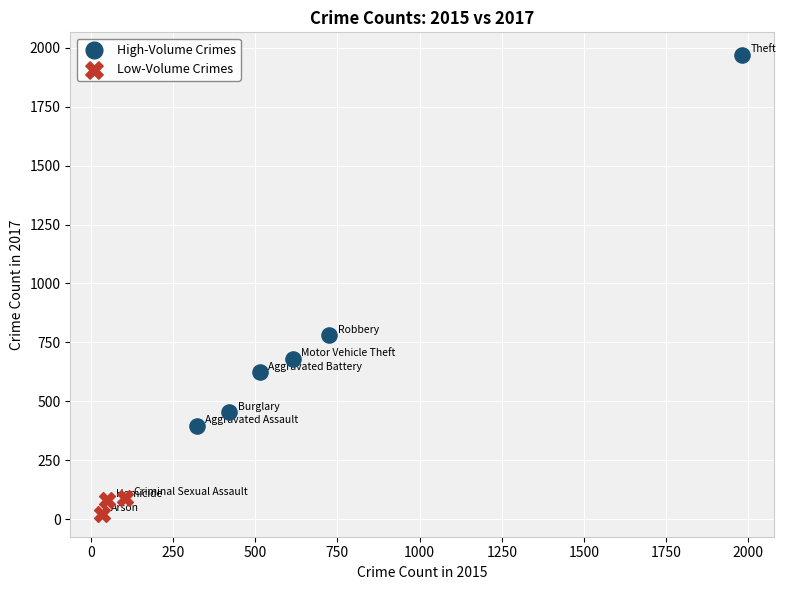

Which series has the widest spread of Y values?

High-Volume Crimes